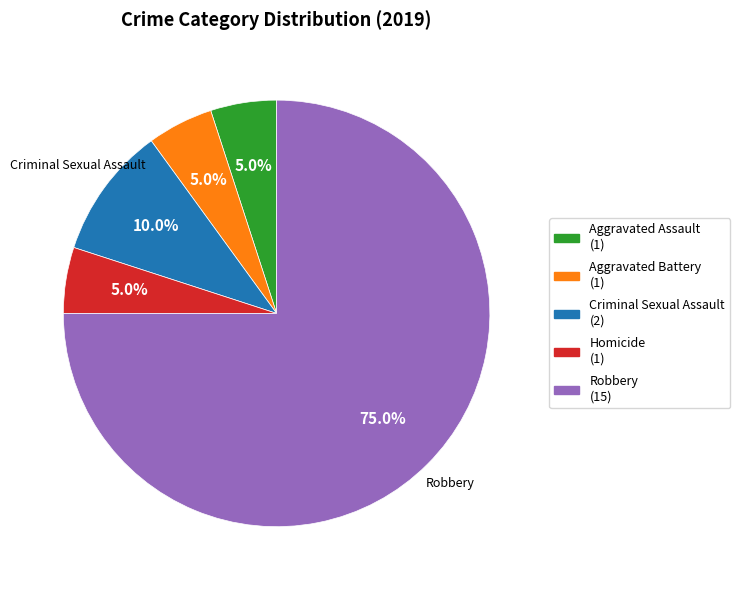

Is there any slice that represents more than half of the pie?

Yes